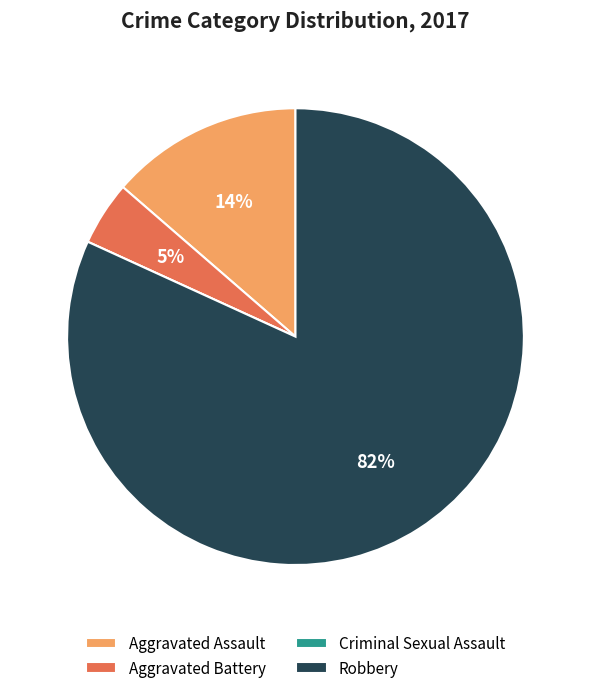

What is the majority slice?

Robbery